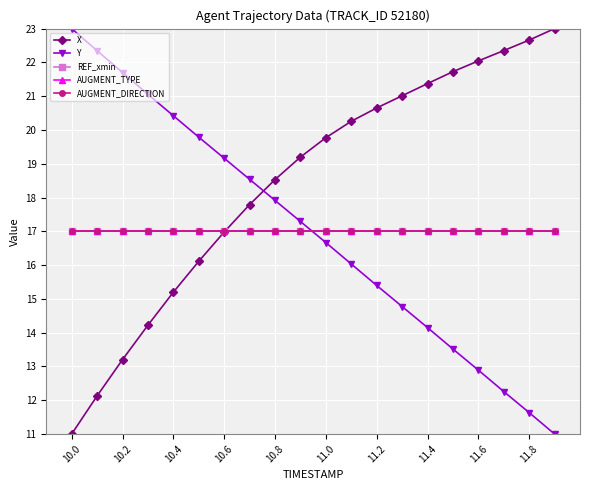

Does the chart have visible grid lines?

Yes